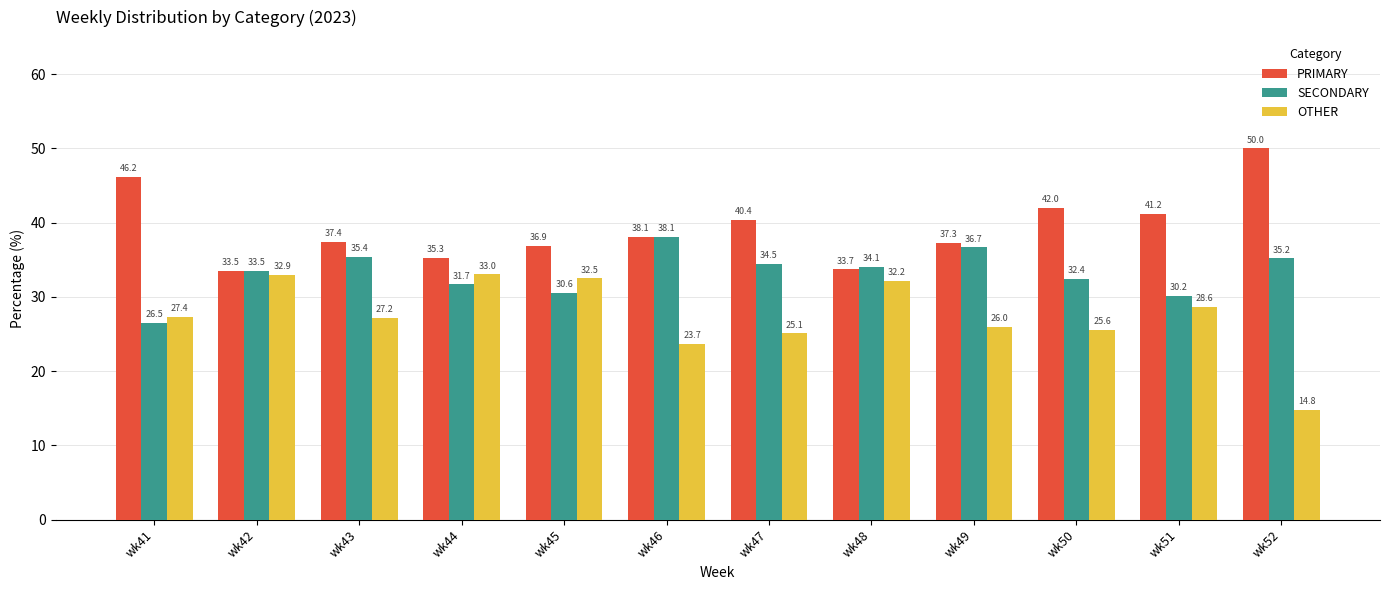

What is the difference between the OTHER values at wk49 and wk51?

2.6